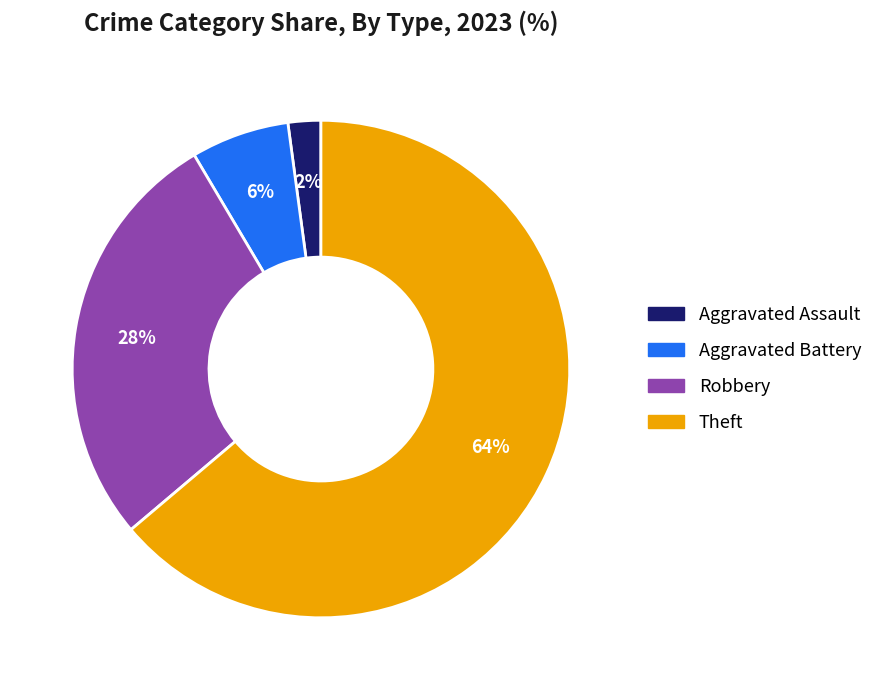

To the nearest percent, what is the difference between the largest and smallest slice percentages?

62%